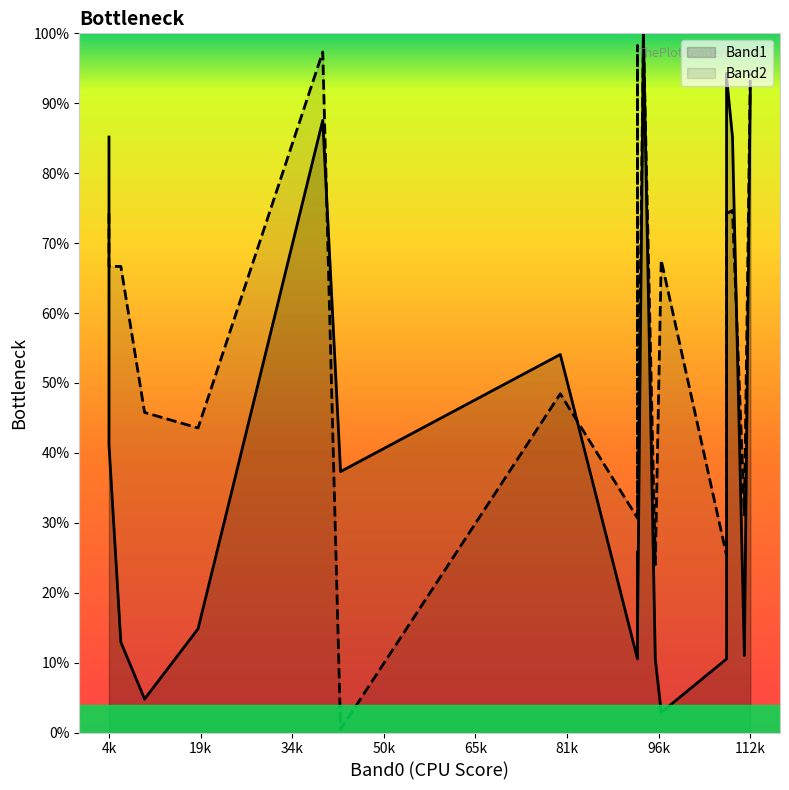

What is the sum of all Band1 values?

888.5